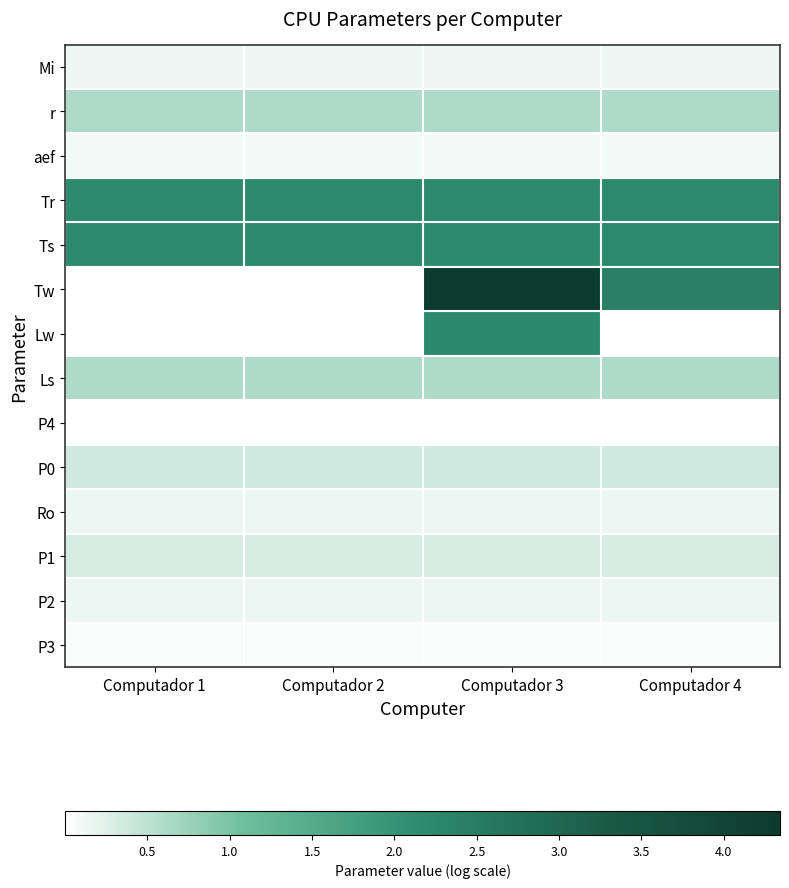

Rank the series at Computador 2 from lowest to highest value.

Lw, Tw, P4, P3, aef, Mi, P2, Ro, P1, P0, r, Ls, Ts, Tr